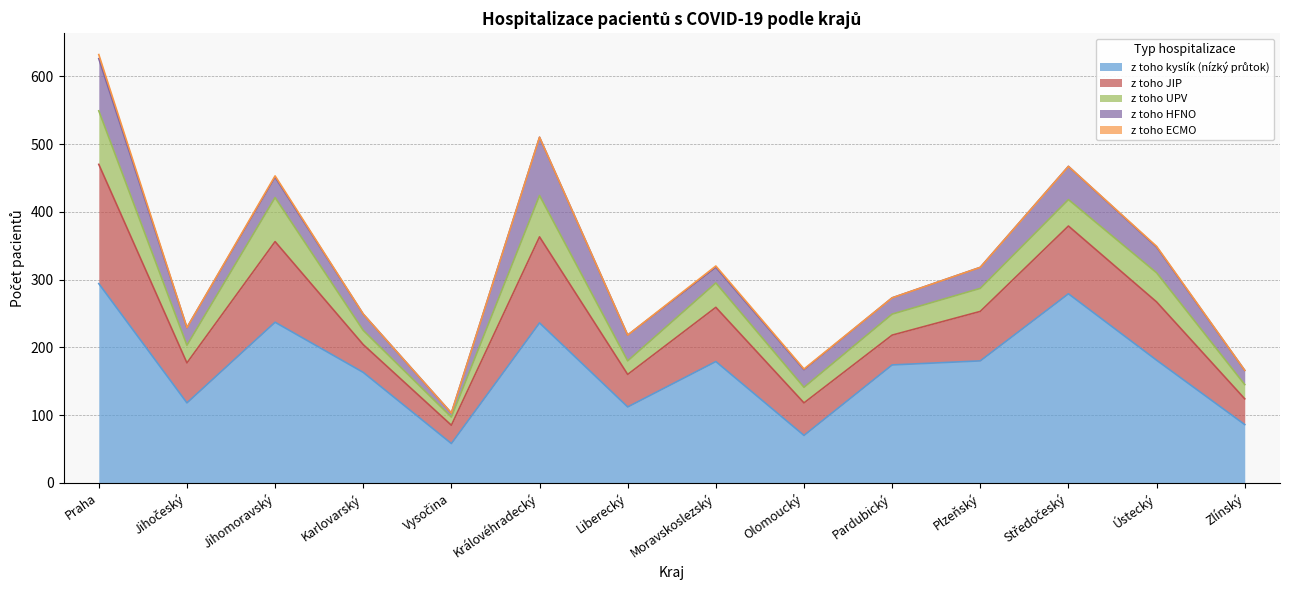

Is it true that z toho ECMO equals 0 at Plzeňský?

True